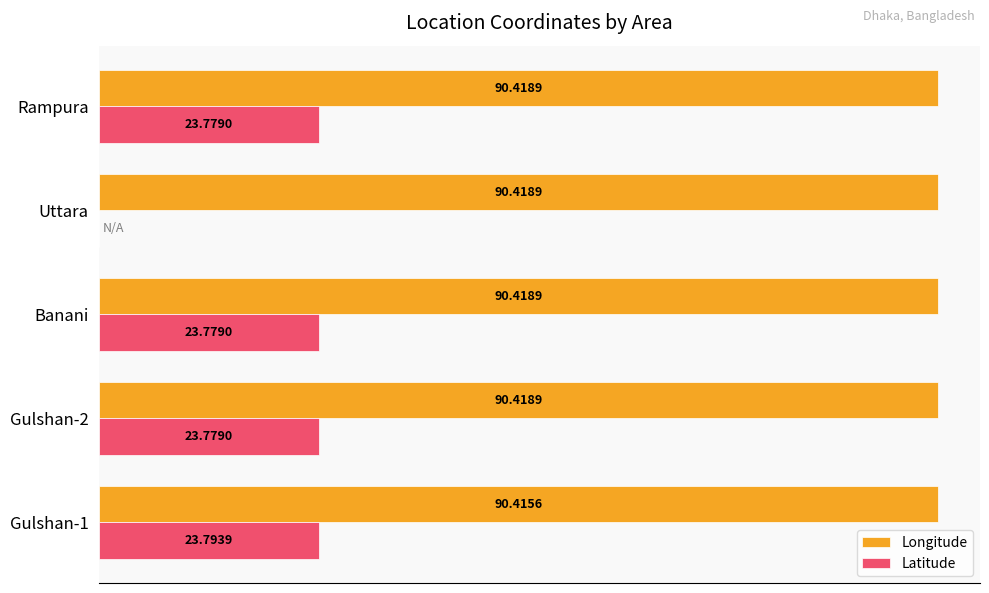

Which series has the largest total across all categories?

Longitude